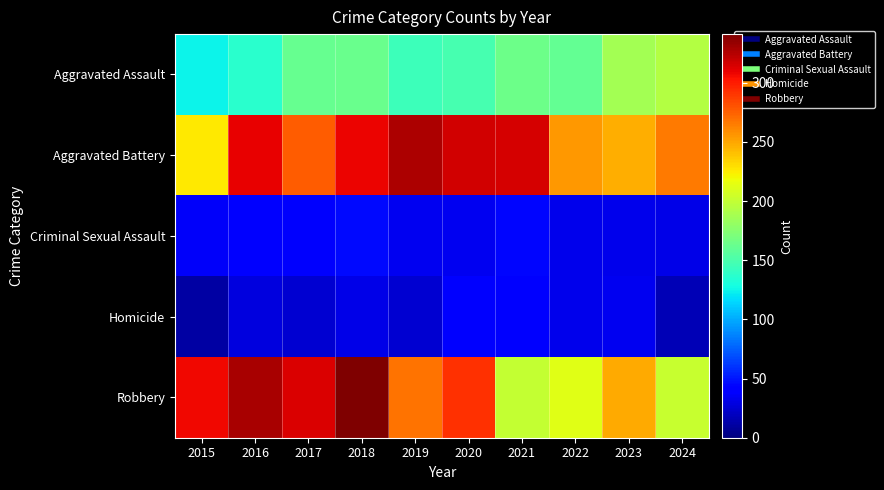

Rank the series by their maximum value, from lowest to highest.

Homicide, Criminal Sexual Assault, Aggravated Assault, Aggravated Battery, Robbery